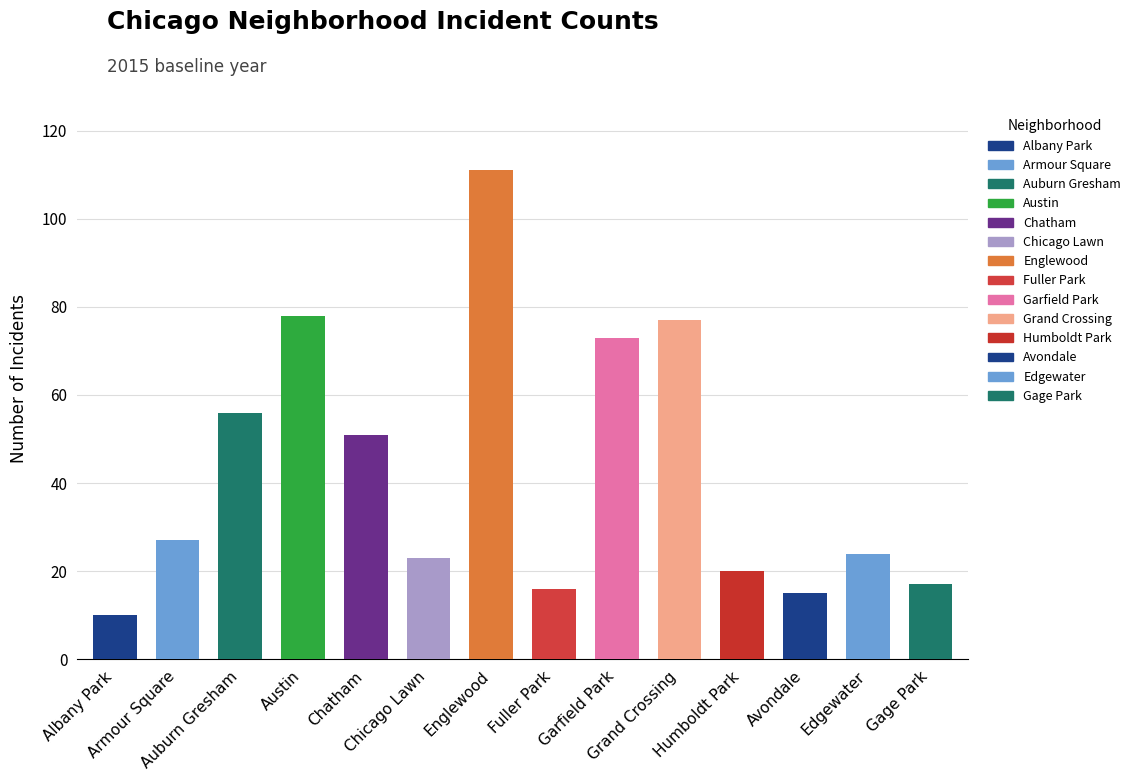

What is the minimum value shown in the chart?

10